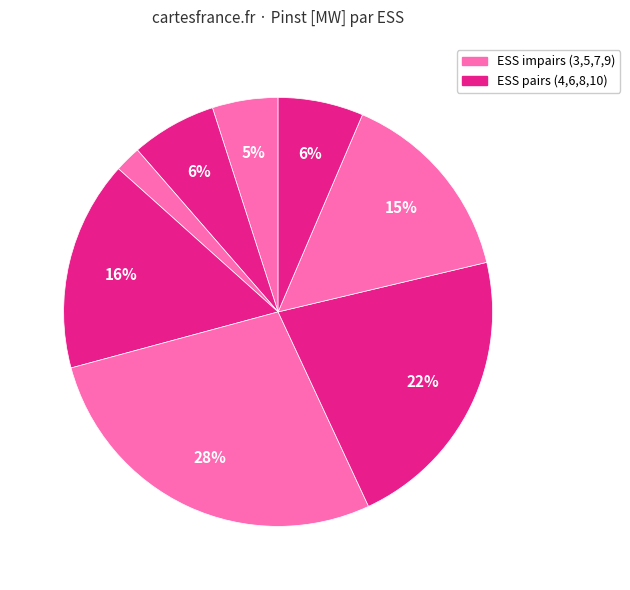

Is there a majority slice in this chart?

No